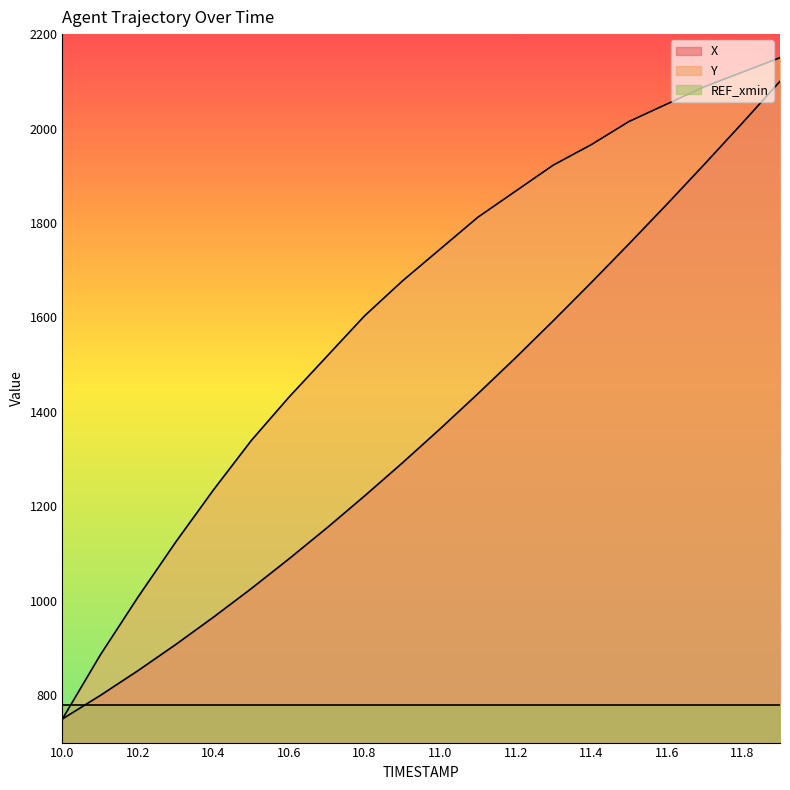

What is the difference between the X values at 10.9 and 10.4?

326.5